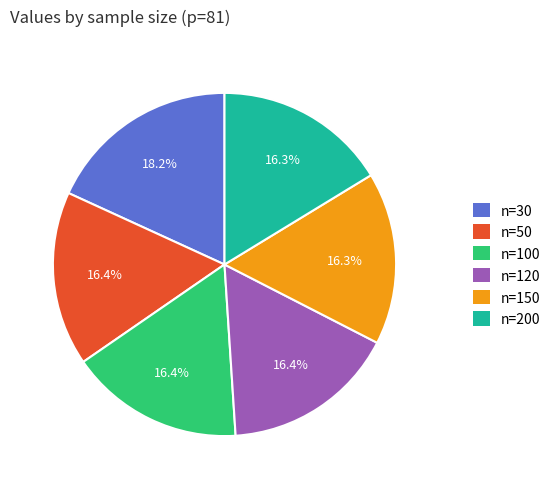

To the nearest percent, what percentage of the pie is n=200?

16%